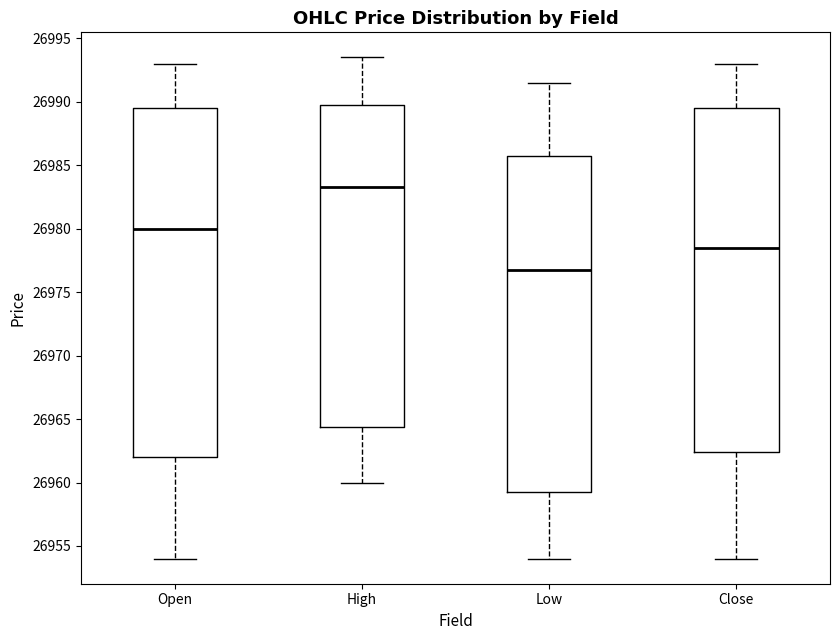

Reading left to right, transcribe this box plot: for each box, give where its median line is, the range the box spans, and where its two whiskers end, as read against the y-axis. The values are not printed on the chart, so give them approximately, as read against the axis.

Open: median 26980.0, box 26962.0 to 26989.5, whiskers 26954.0 to 26993.0
High: median 26983.5, box 26964.5 to 26990.0, whiskers 26960.0 to 26993.5
Low: median 26977.0, box 26959.5 to 26986.0, whiskers 26954.0 to 26991.5
Close: median 26978.5, box 26962.5 to 26989.5, whiskers 26954.0 to 26993.0